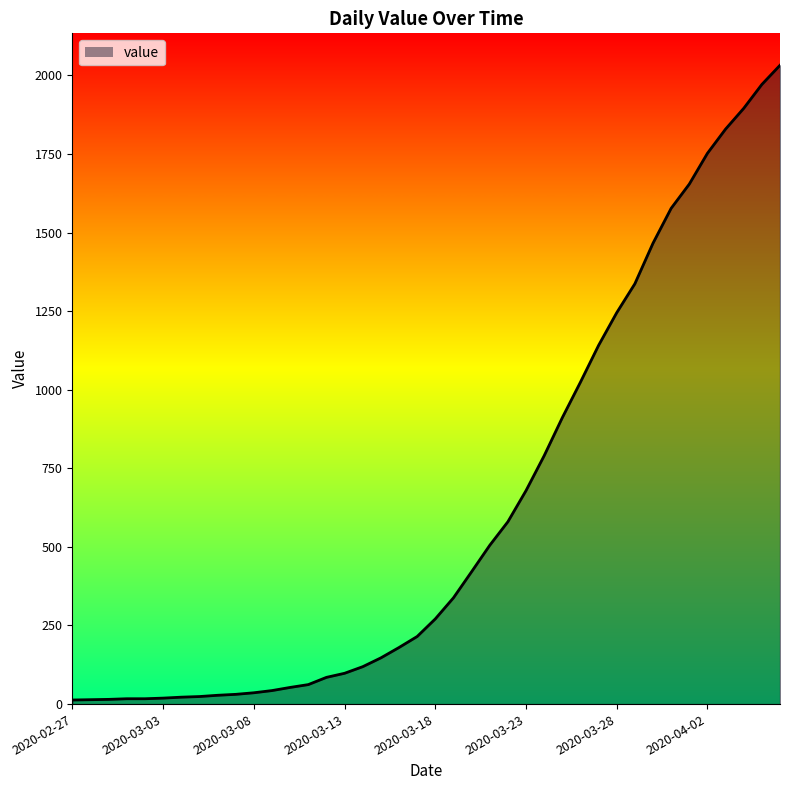

What is the greatest value displayed?

2032